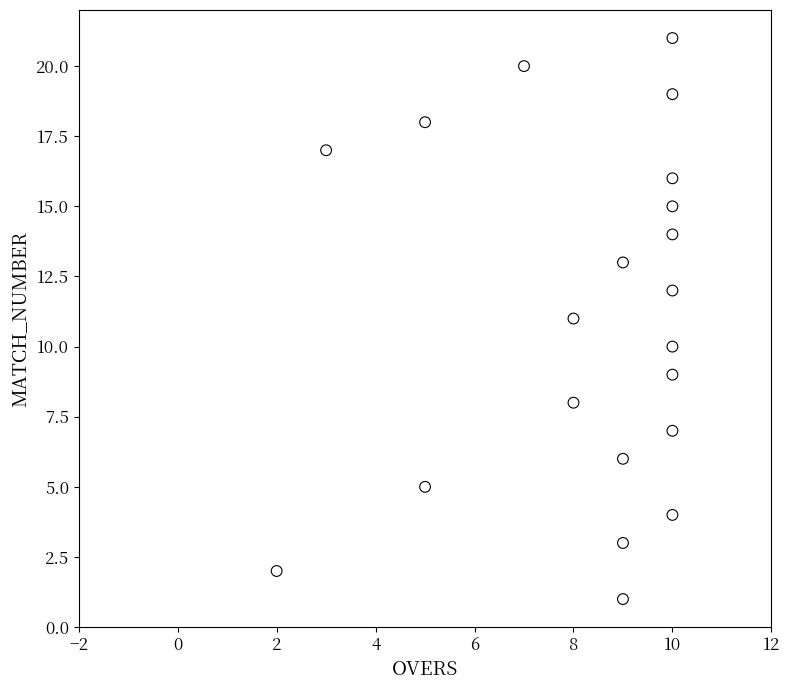

What is the range of X values (max minus min)?

8